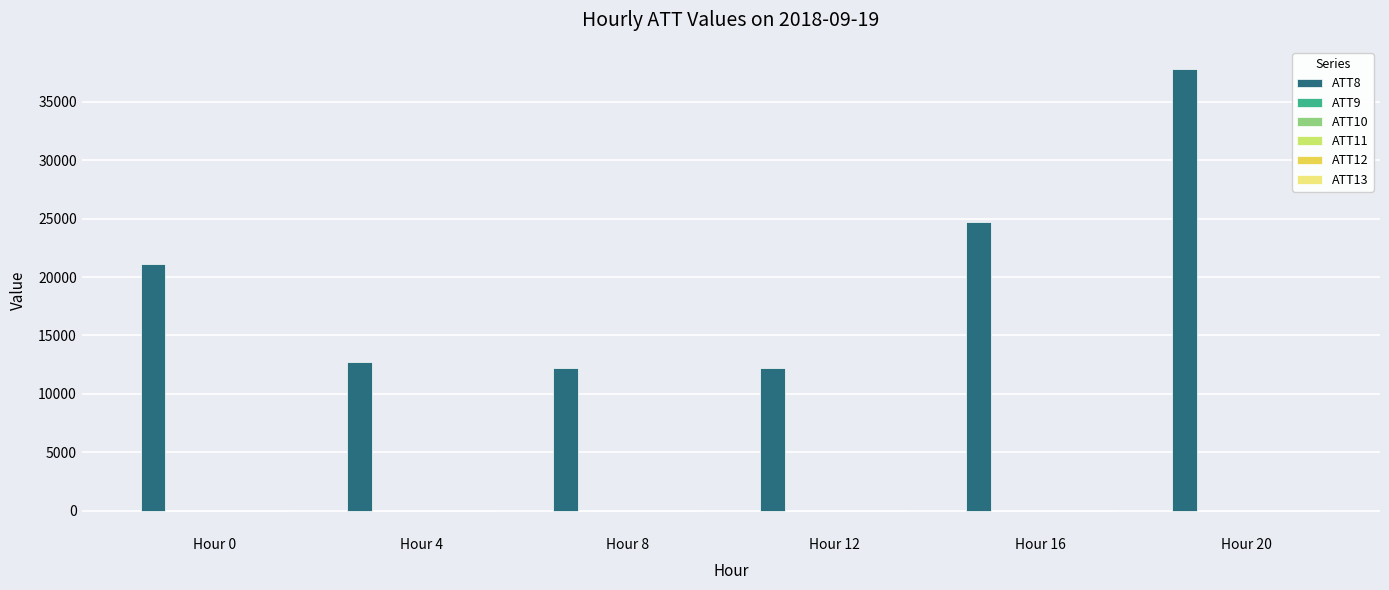

Are the bars grouped side by side (vs. stacked)?

Yes